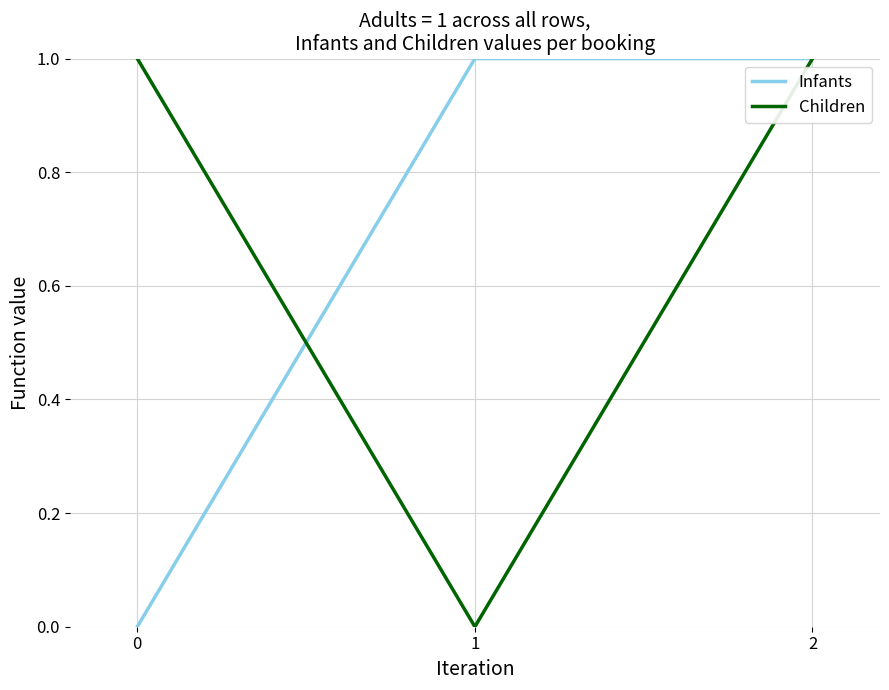

What is the difference between the maximum and minimum values in the Infants series?

1